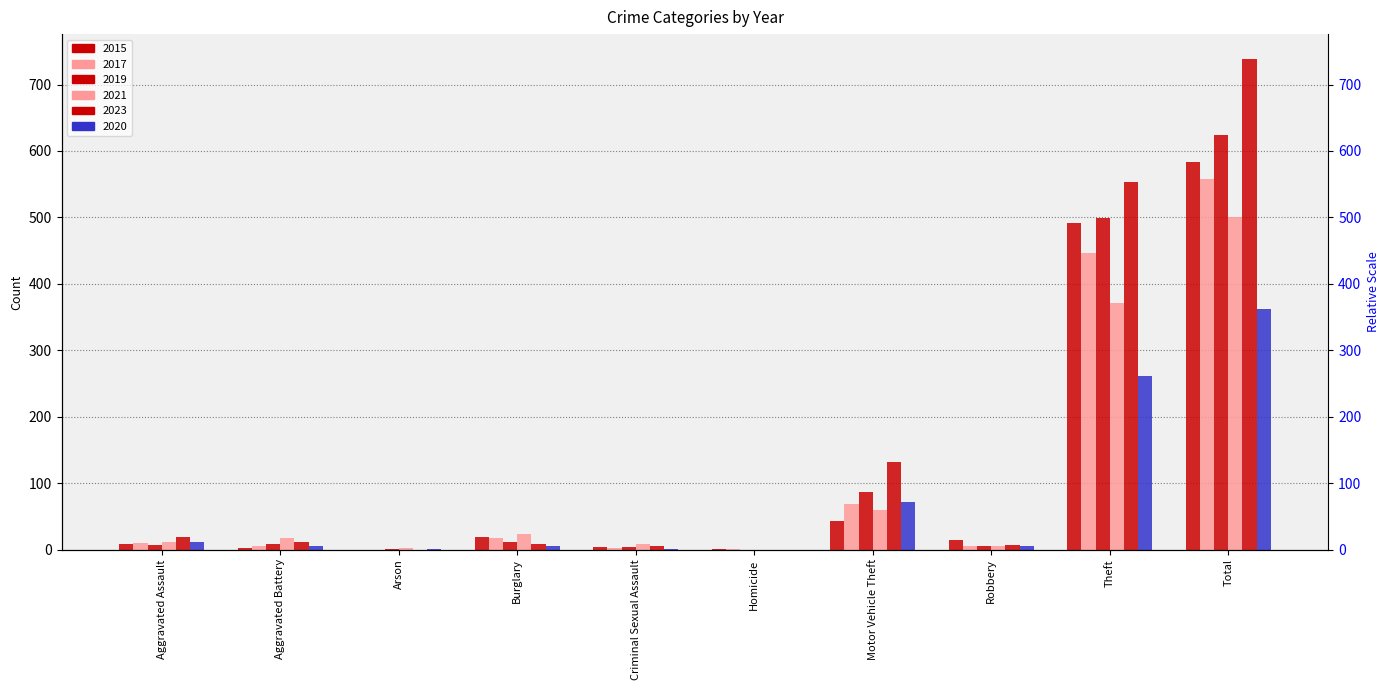

The value of 2017 at Arson is 0. True or false?

True